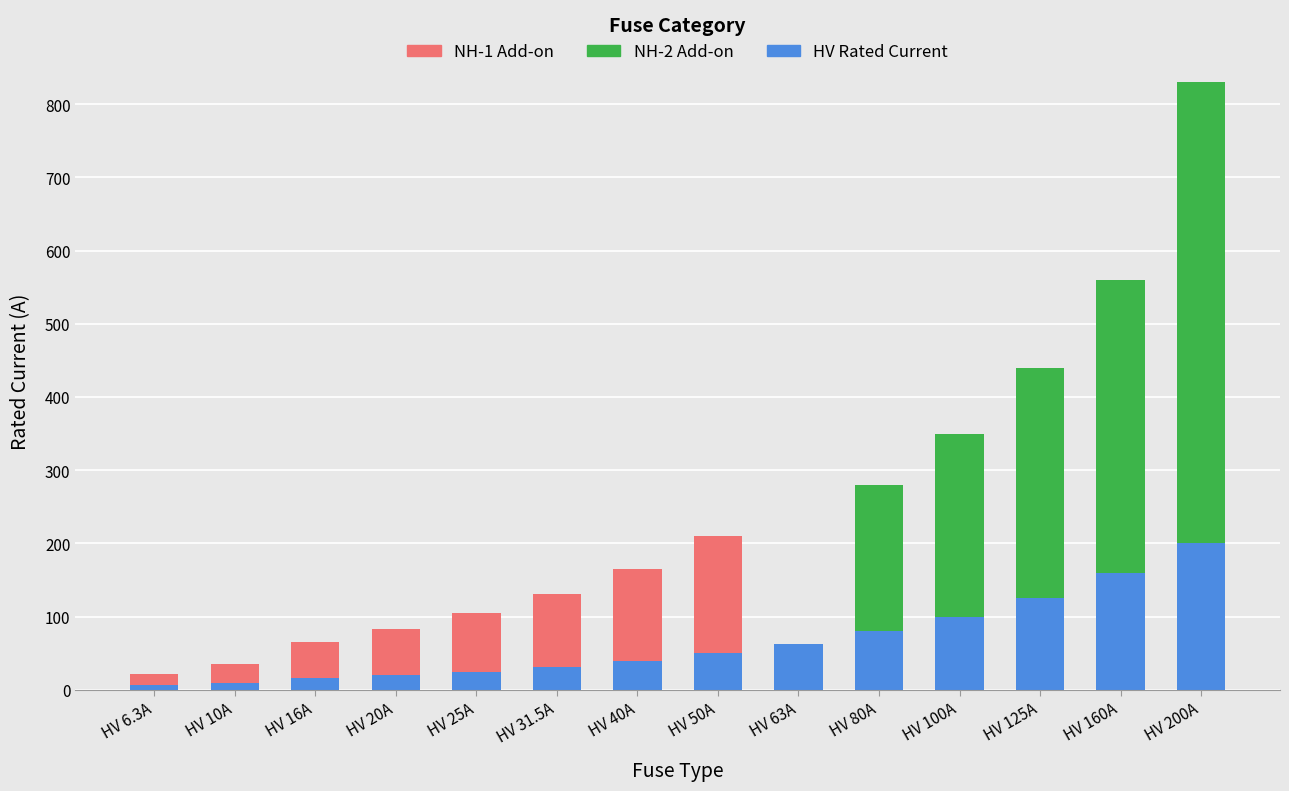

True or false: HV Rated Current has a value of 169.7 at HV 100A.

False